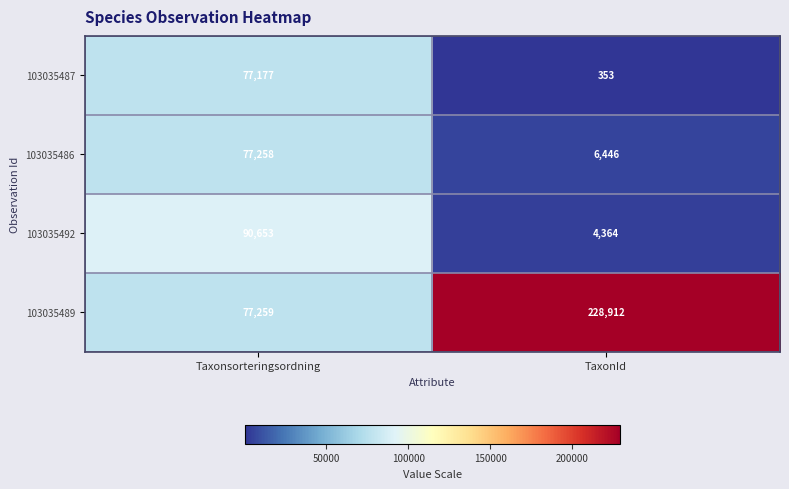

Reading left to right, list all the values displayed in this chart.

103035487: Taxonsorteringsordning=77177	TaxonId=353
103035486: Taxonsorteringsordning=77258	TaxonId=6446
103035492: Taxonsorteringsordning=90653	TaxonId=4364
103035489: Taxonsorteringsordning=77259	TaxonId=228912